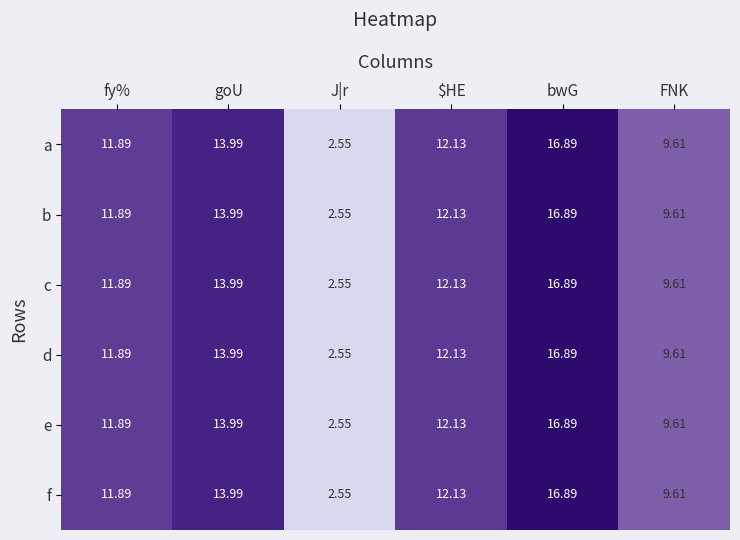

At which label is d closest to 9?

FNK